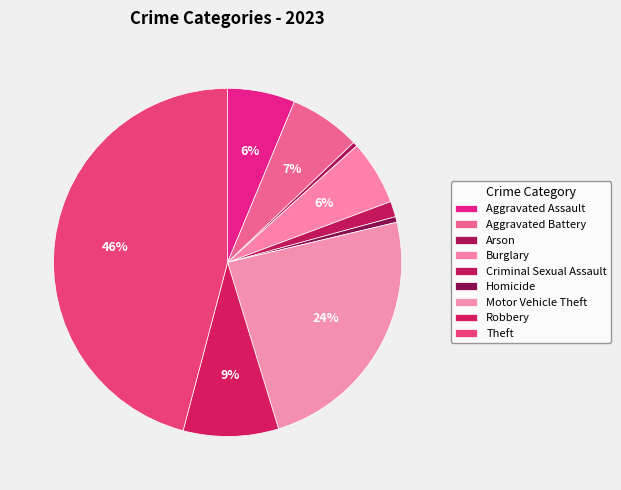

How many segments does this pie chart have?

9